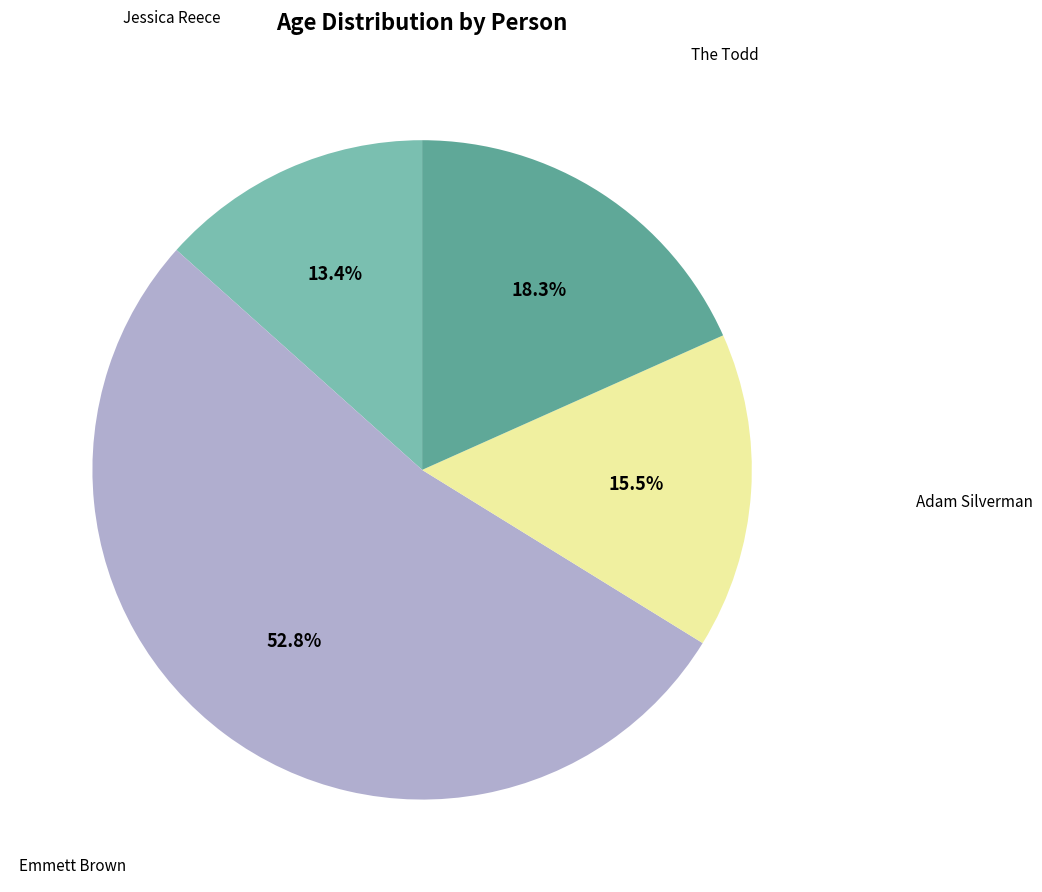

Does any single category account for the majority?

Yes